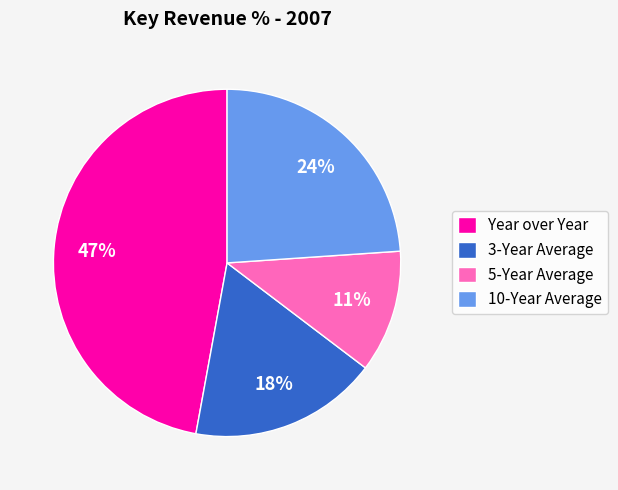

Does 3-Year Average represent more than half of the total?

No